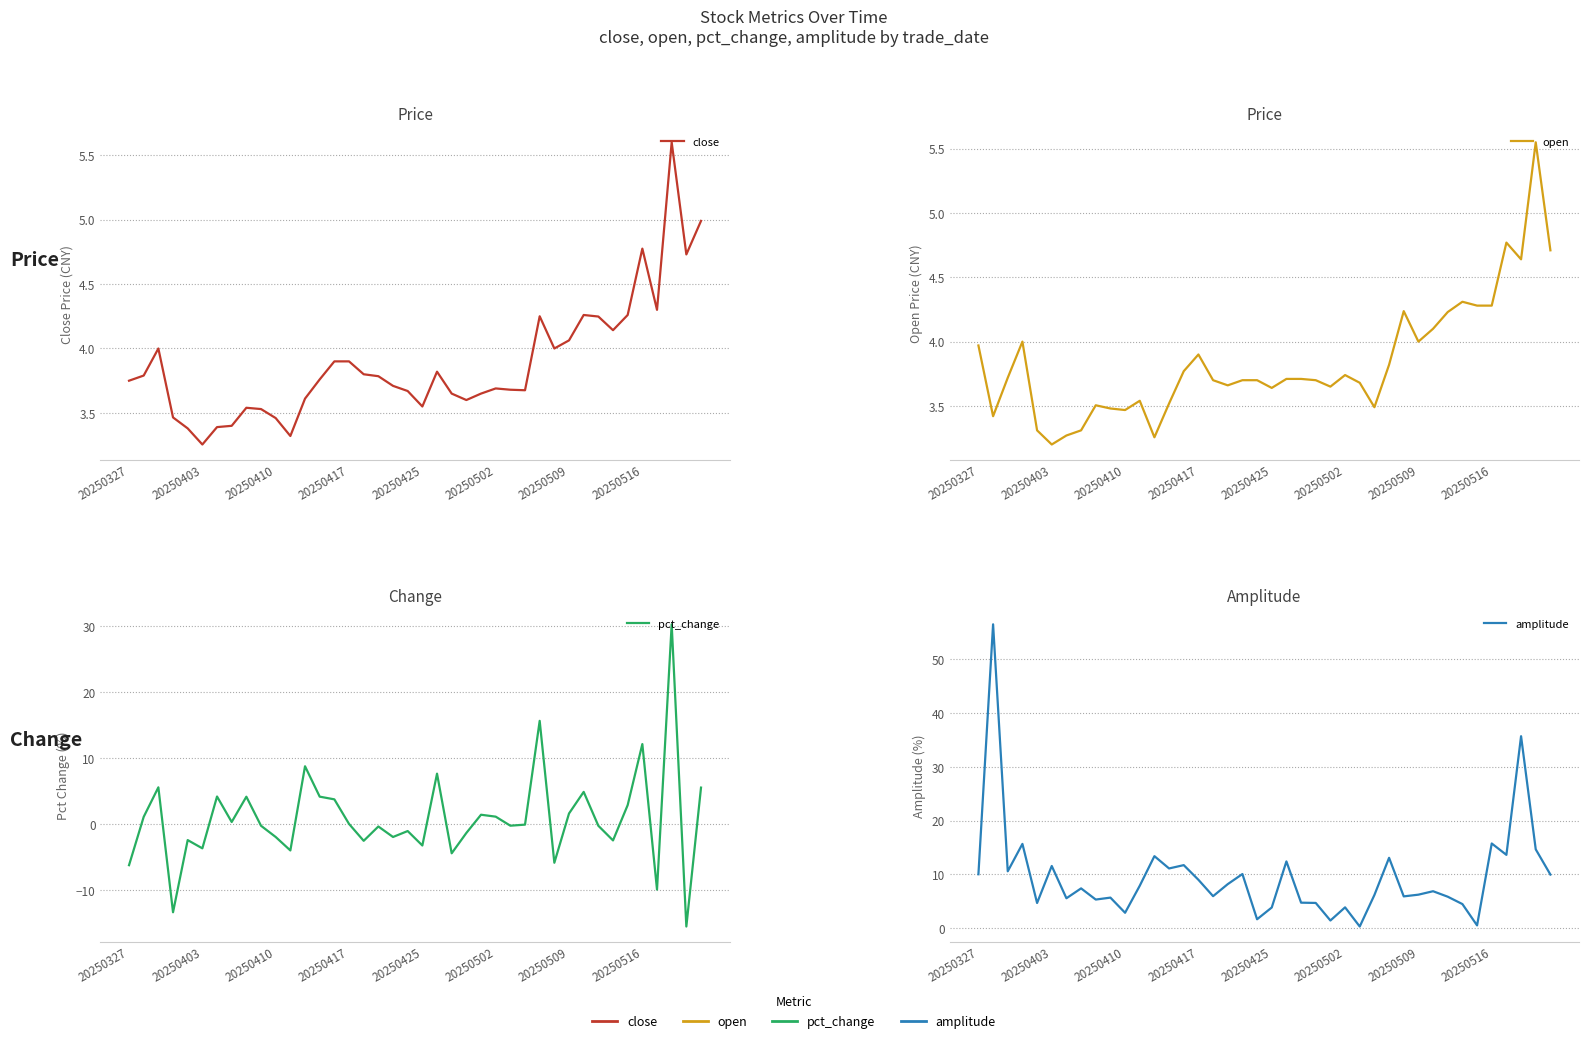

True or false: close has more than 2 points higher than both neighbors.

True